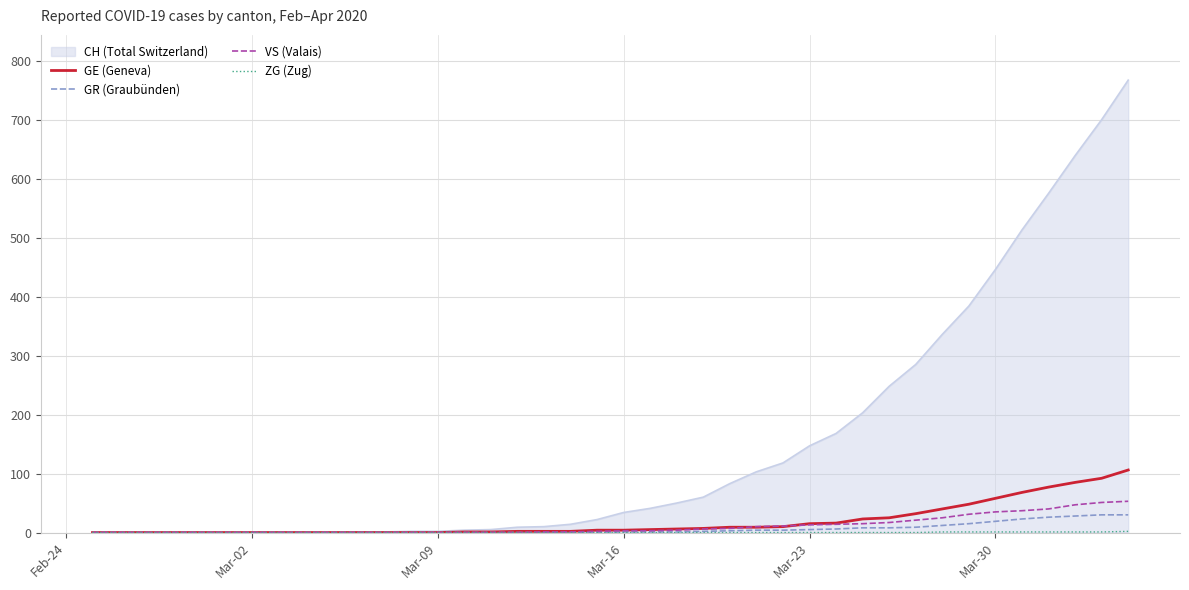

How many lines are shown in the chart?

5